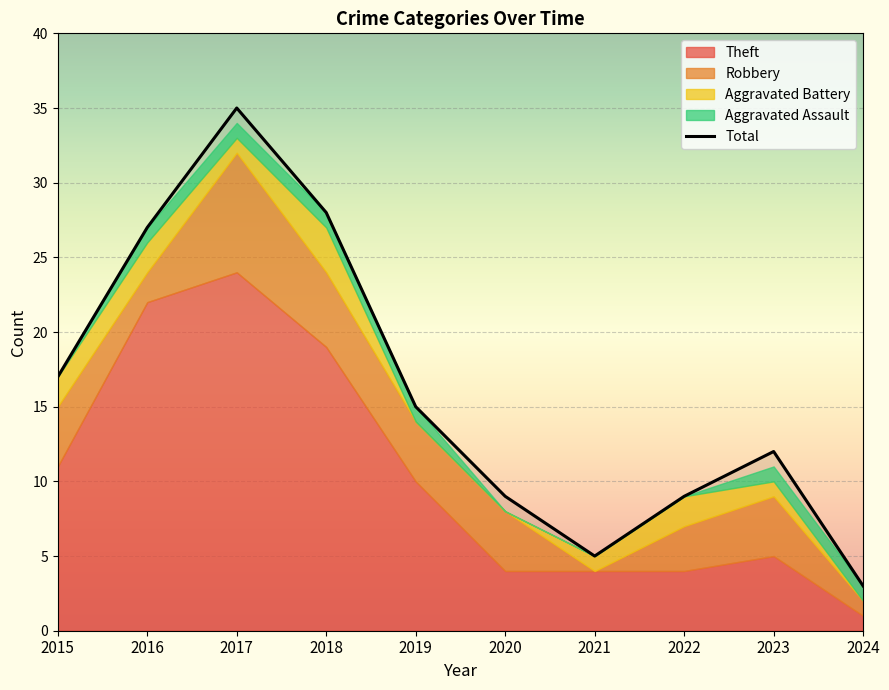

Reading left to right, what are all the values shown in this chart?

Theft: 11	22	24	19	10	4	4	4	5	1
Robbery: 4	2	8	5	4	4	0	3	4	1
Aggravated Battery: 2	2	1	3	0	0	1	2	1	0
Aggravated Assault: 0	1	1	1	1	0	0	0	1	1
Total: 17	27	35	28	15	9	5	9	12	3